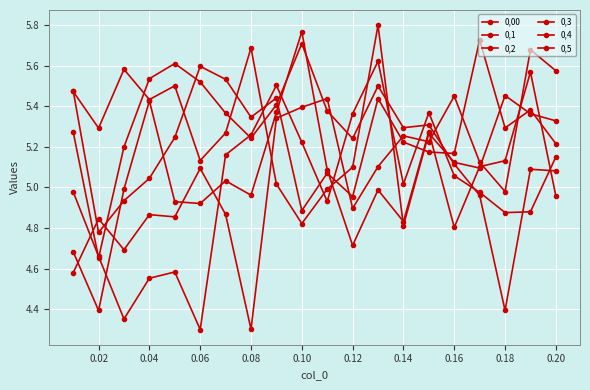

Is this an area chart (filled region under the line)?

No